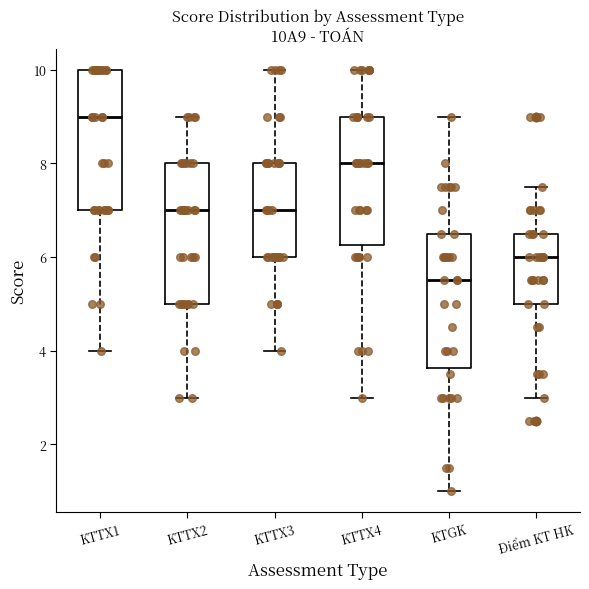

Where does the median line of the box for KTGK sit on the y-axis? The values are not printed on the chart, so give them approximately, as read against the axis.

5.6